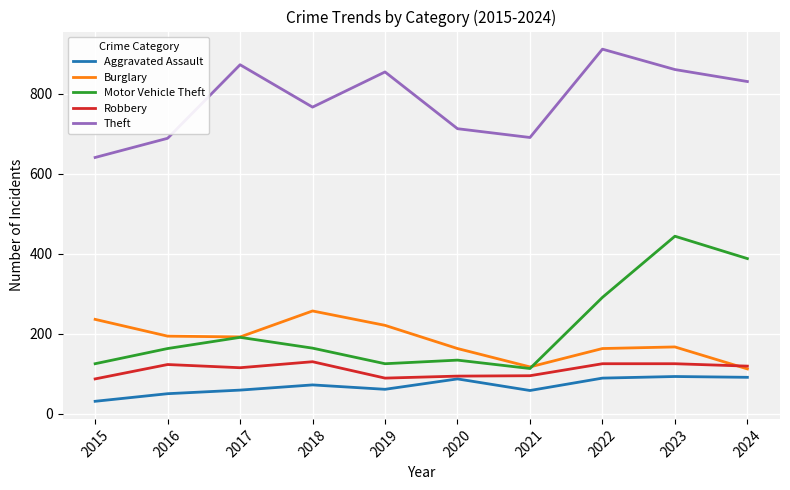

What is the average value of the Robbery series?

110